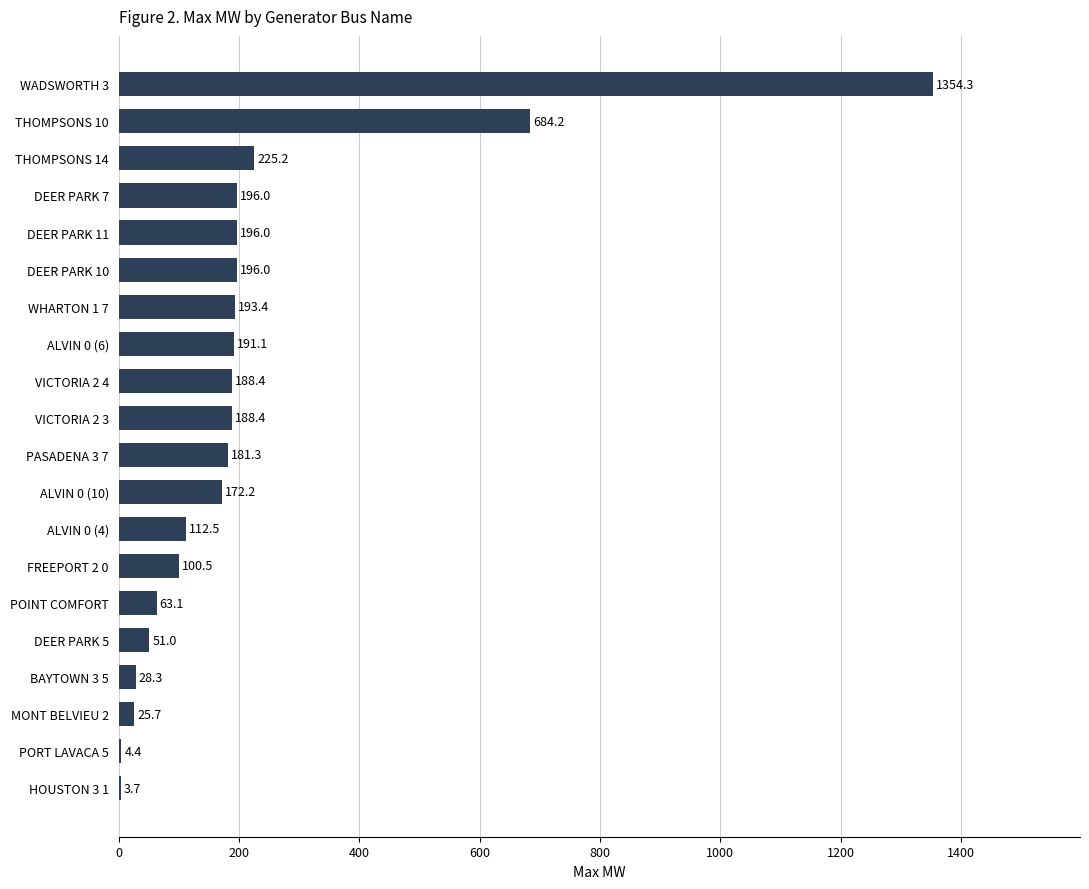

At which category does the chart reach its peak across all series?

WADSWORTH 3